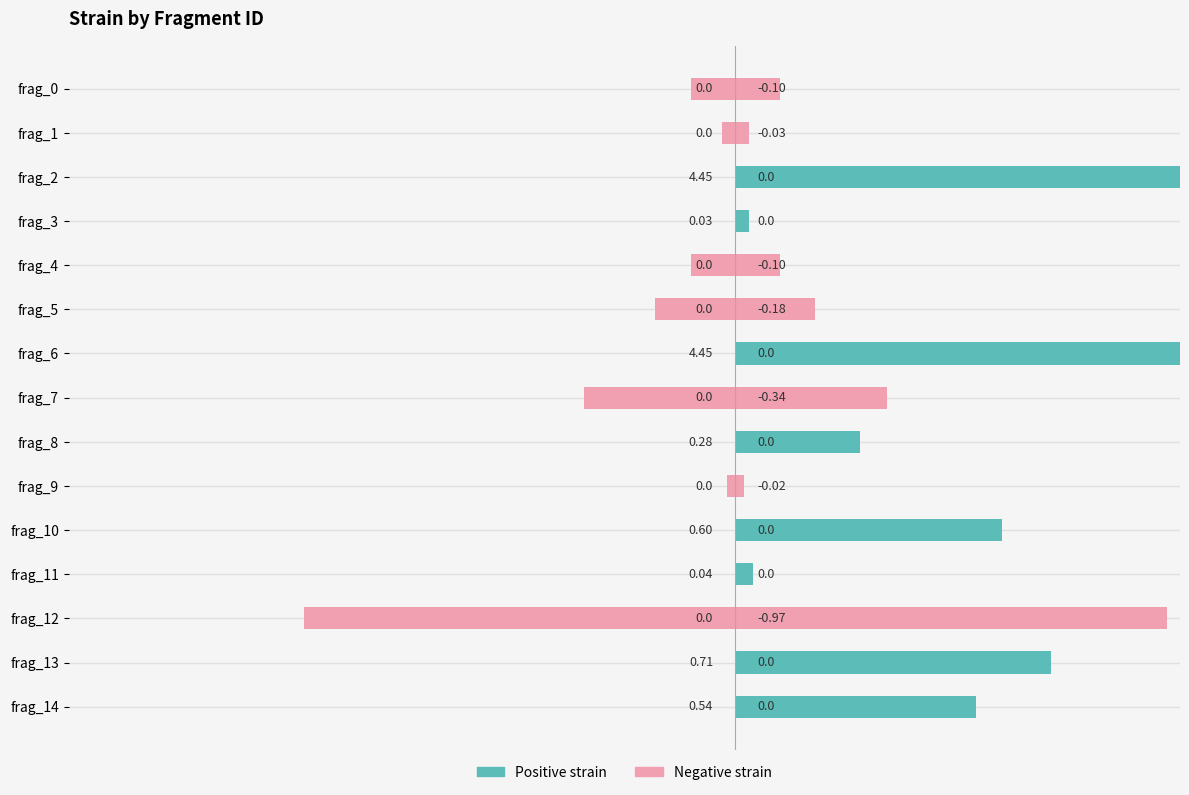

How many groups of bars are there?

15